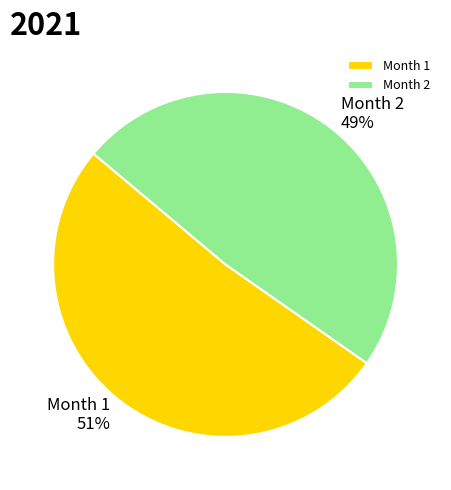

Rank the categories by value from lowest to highest.

Month 2, Month 1